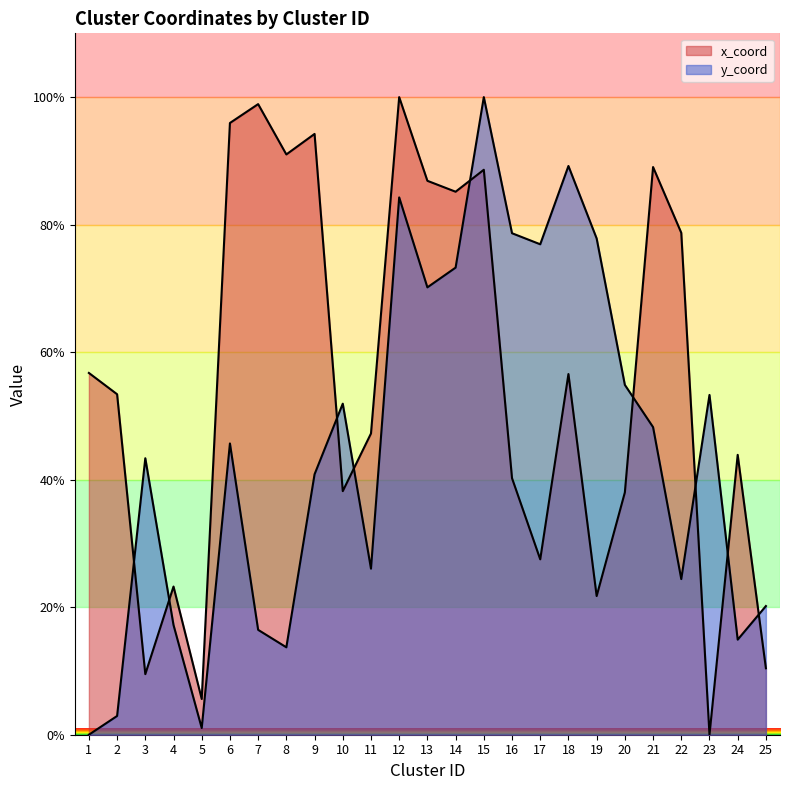

Is the value of y_coord at 22 greater than the value of x_coord at 16?

No